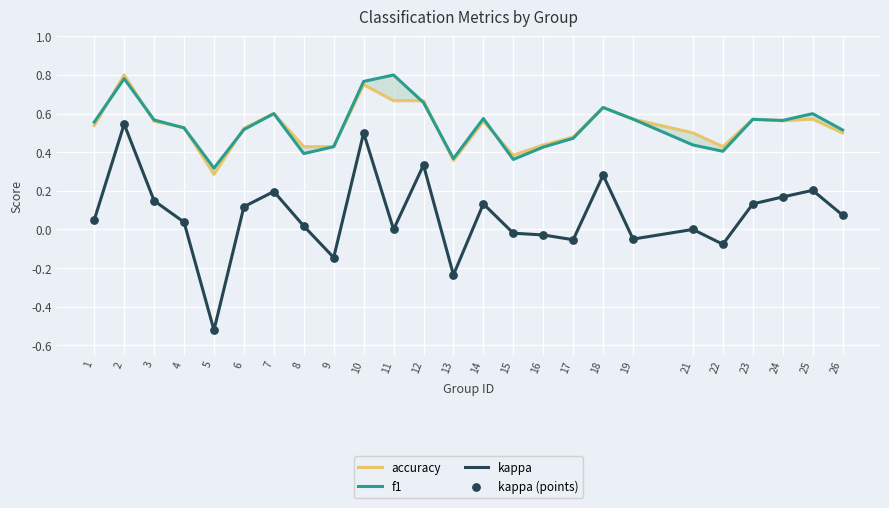

Which series has the largest total across all categories?

f1